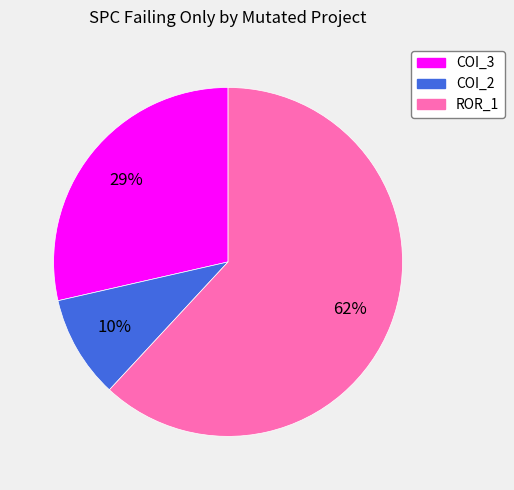

To the nearest percent, what is the average slice percentage?

33%